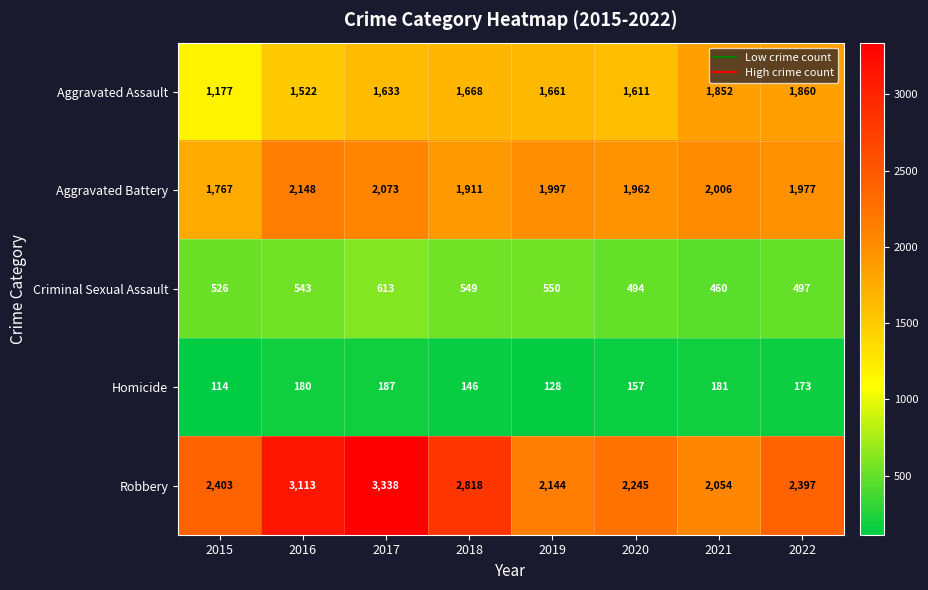

Rank the series at 2019 from highest to lowest value.

Robbery, Aggravated Battery, Aggravated Assault, Criminal Sexual Assault, Homicide